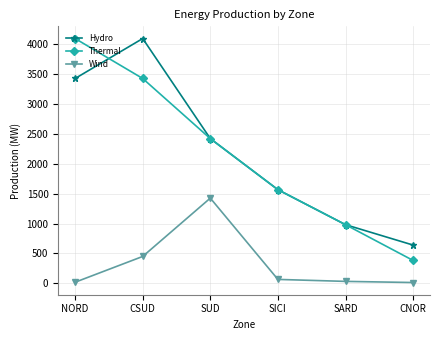

At which label is Hydro closest to 2366?

SUD